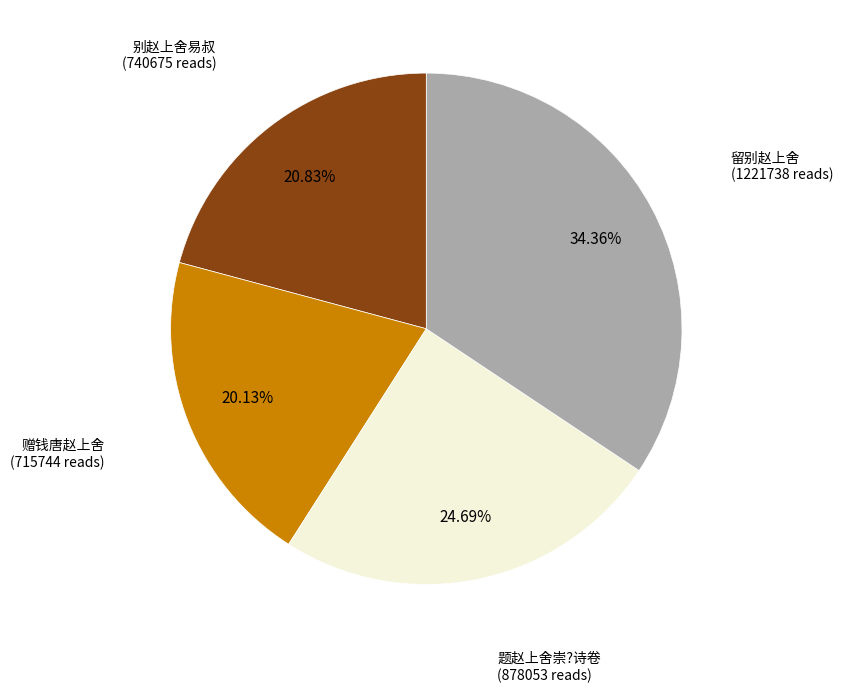

Approximately how many times larger is the value at 赠钱唐赵上舍 compared to 留别赵上舍?

0.6